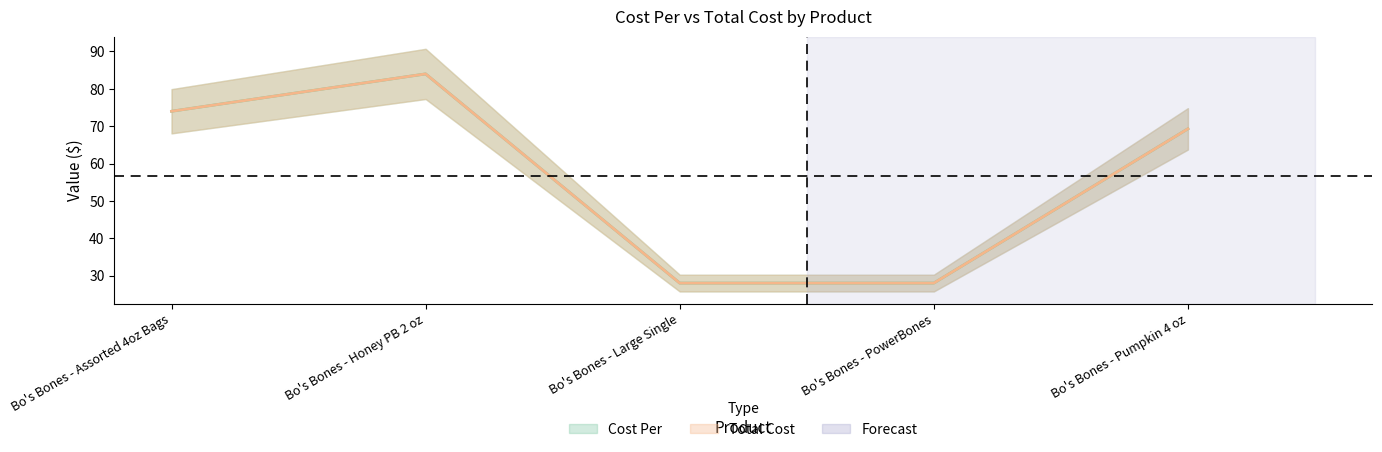

The value of Cost Per at Bo's Bones - PowerBones is 45.0. True or false?

False